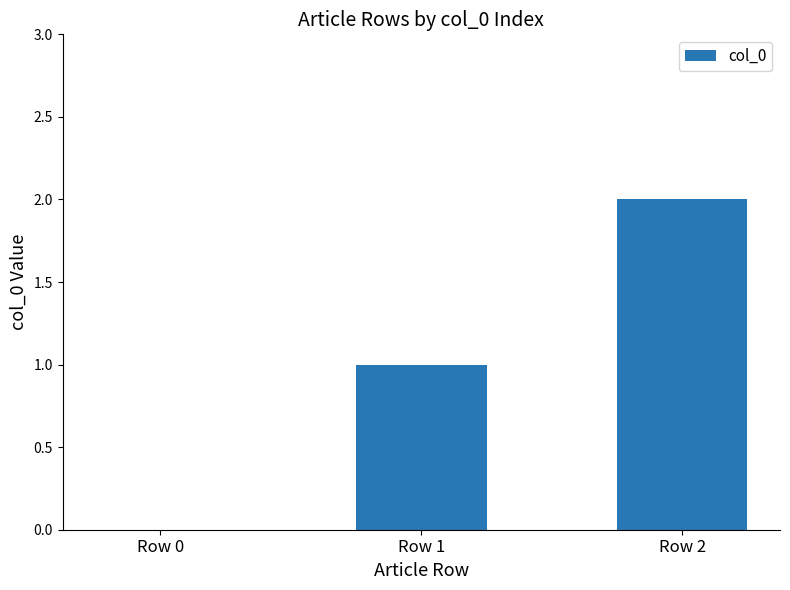

Between Row 1 and Row 2, which is larger?

Row 2